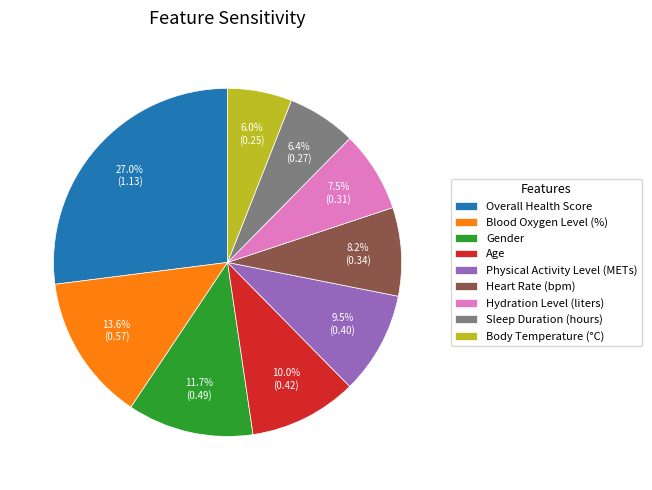

To the nearest percent, what percentage of the pie is Body Temperature (°C)?

6%